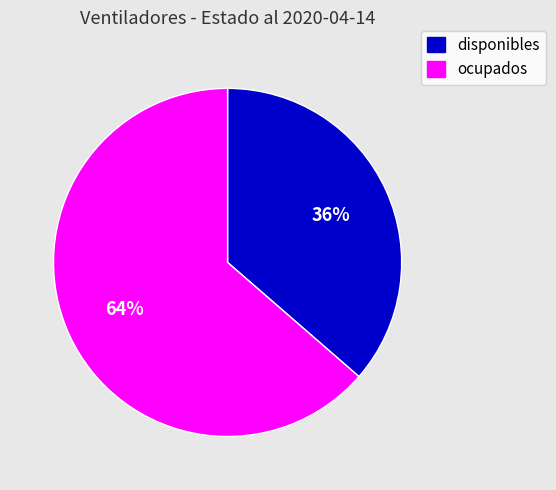

Between ocupados and disponibles, which is larger?

ocupados